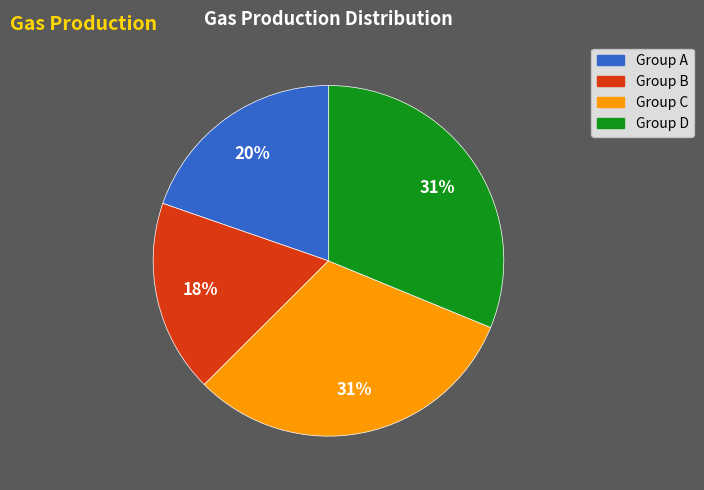

To the nearest percent, what is the average slice percentage?

25%